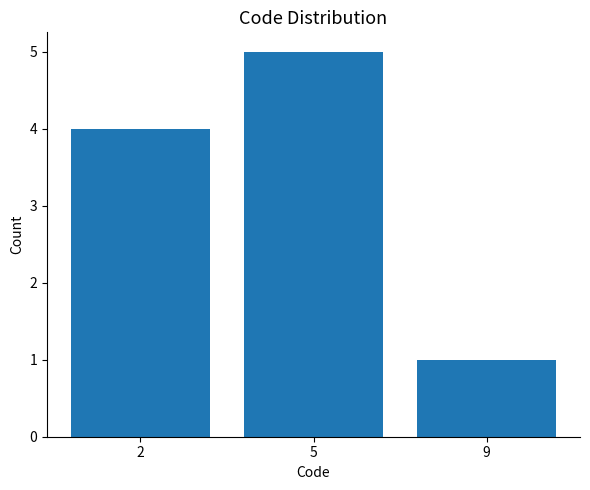

The value at 2 is 4. True or false?

True